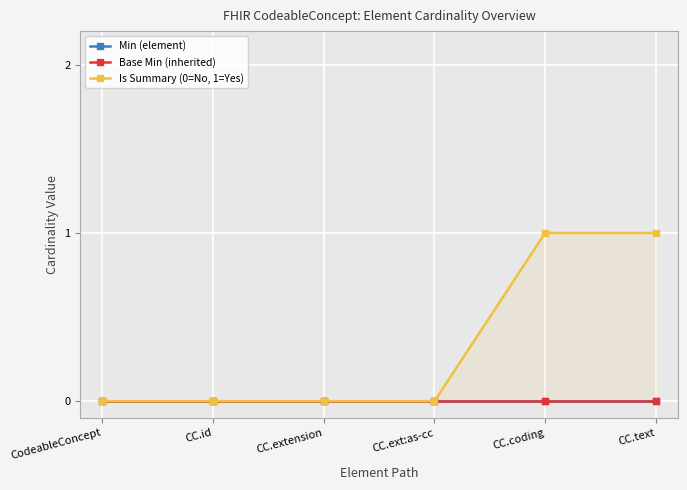

What are all the series names shown in the legend?

Min (element), Base Min (inherited), Is Summary (0=No, 1=Yes)